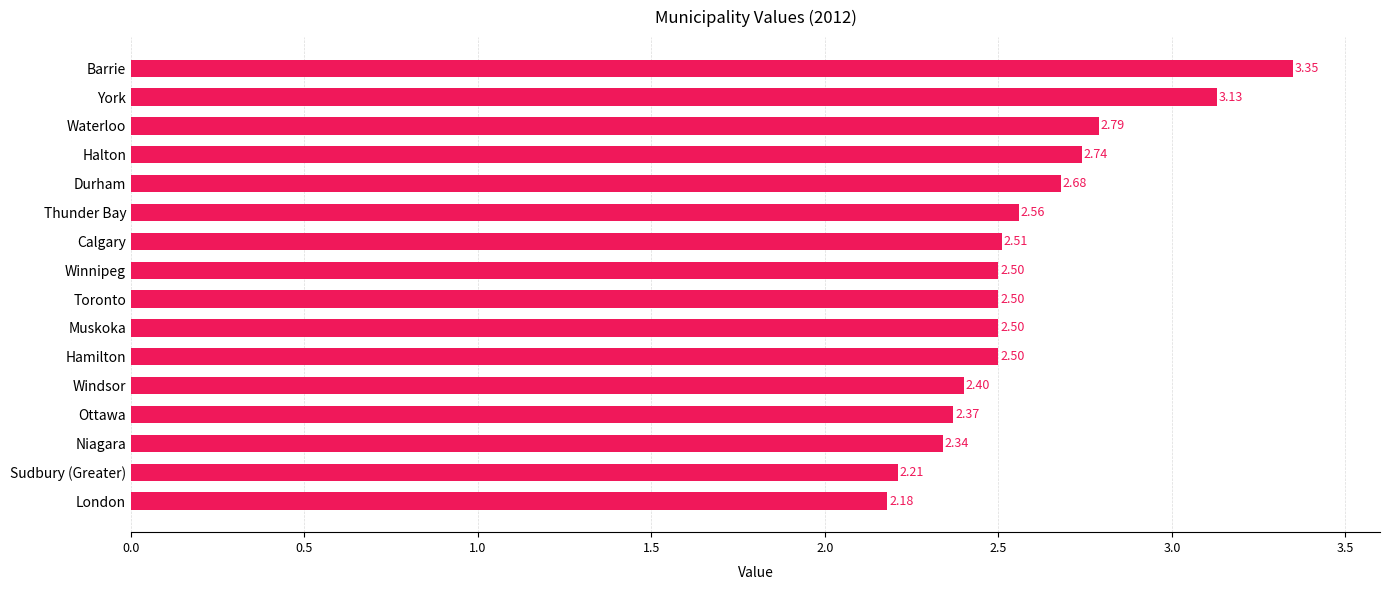

What is the change in value from Halton to London?

-0.6